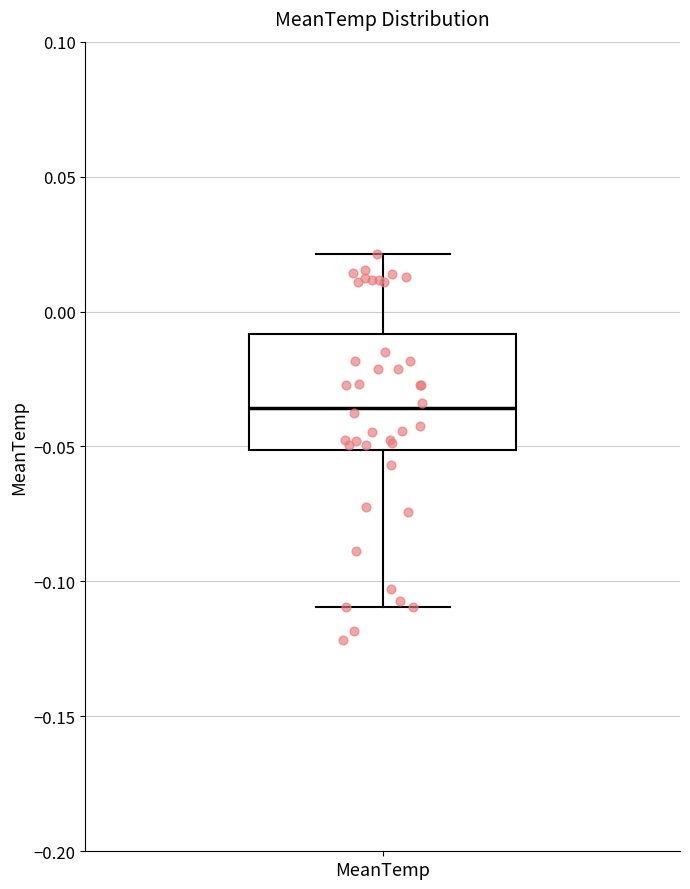

Where does the lower whisker of the box for MeanTemp end on the y-axis? The values are not printed on the chart, so give them approximately, as read against the axis.

-0.110